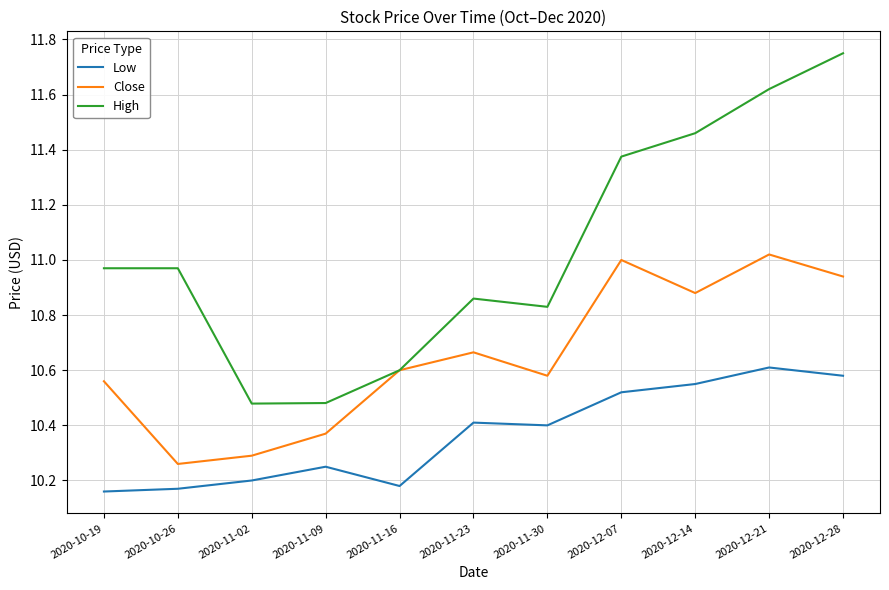

The value of Close at 2020-11-30 is 10.6. True or false?

True